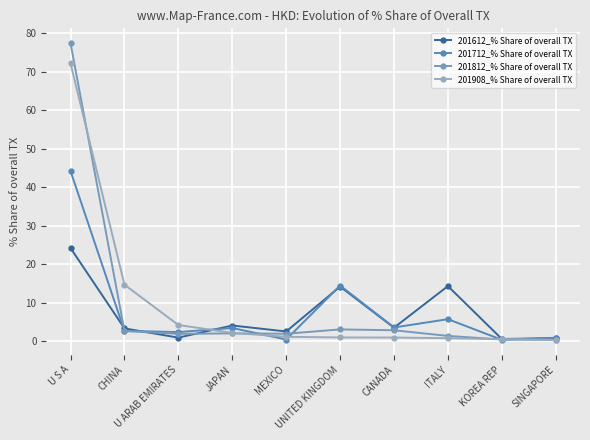

Reading left to right, what are all the values shown in this chart?

201612_% Share of overall TX: 24.2	3.4	1.0	4.1	2.6	14.2	3.5	14.3	0.6	0.8
201712_% Share of overall TX: 44.2	2.7	2.4	3.5	0.5	14.5	3.6	5.7	0.4	0.9
201812_% Share of overall TX: 77.4	2.7	1.9	2.1	2.0	3.1	2.9	1.4	0.5	0.4
201908_% Share of overall TX: 72.2	14.7	4.2	2.2	1.2	1.0	1.0	0.8	0.6	0.4